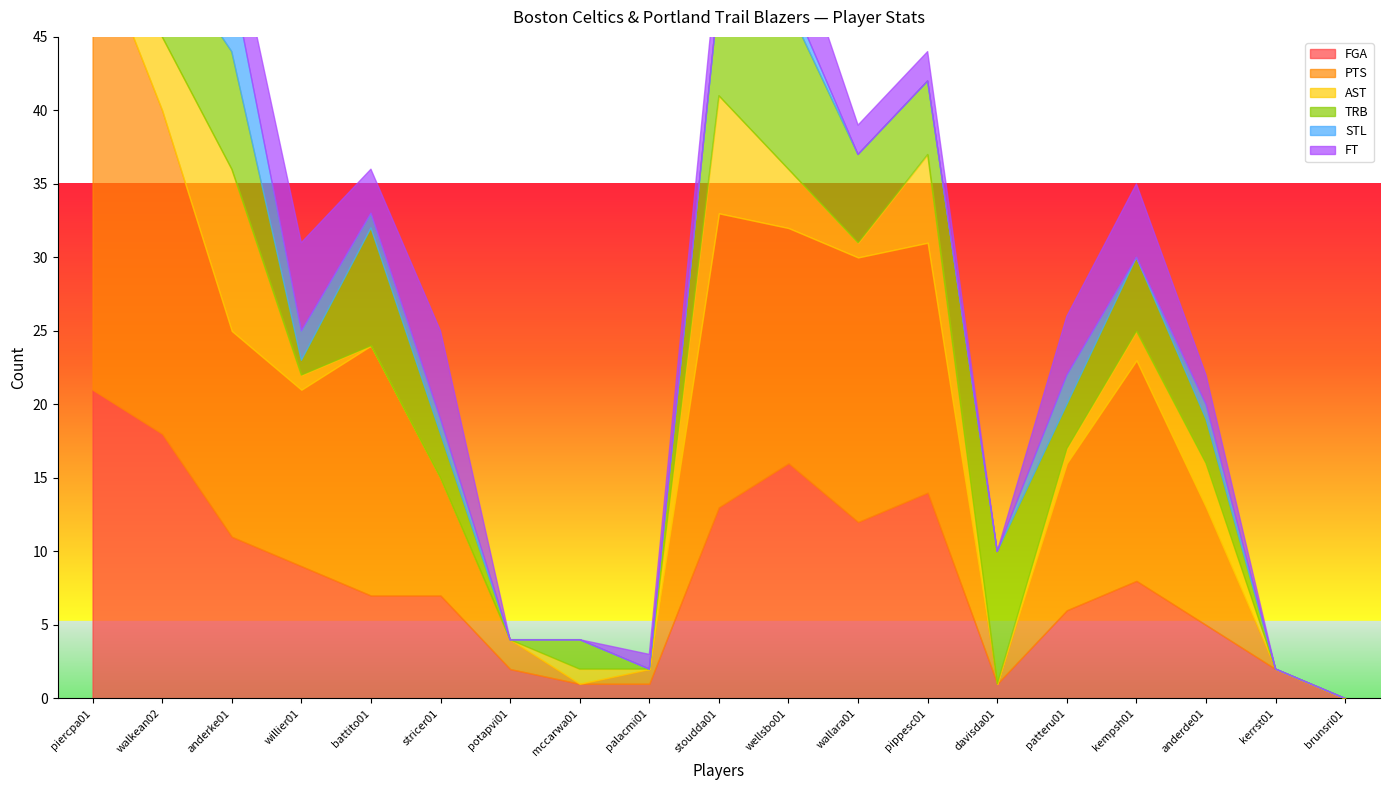

Which series changed the most between willier01 and wellsbo01?

TRB